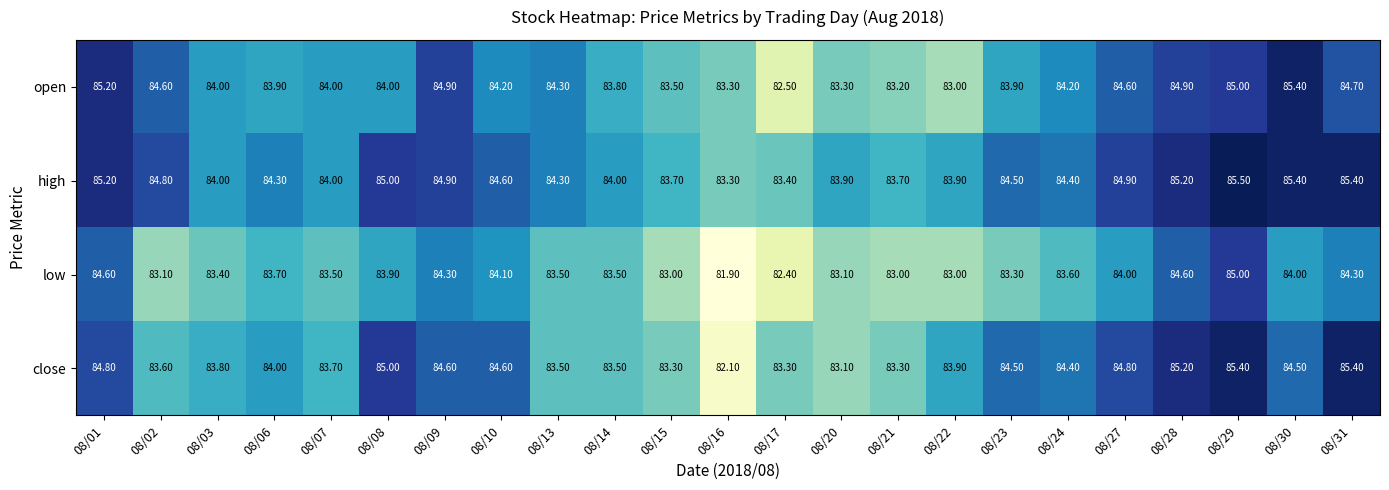

What is the difference between the maximum and minimum values in the low series?

3.1